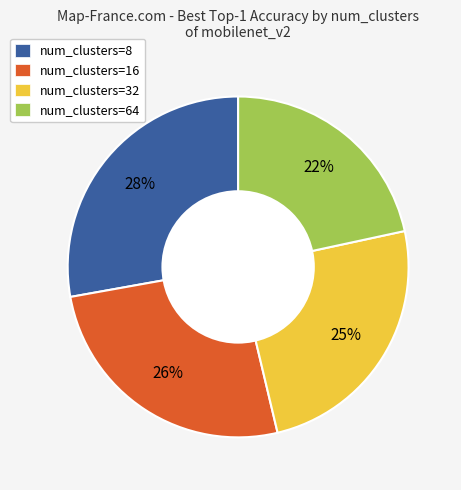

Rank the categories by value from highest to lowest.

num_clusters=8, num_clusters=16, num_clusters=32, num_clusters=64